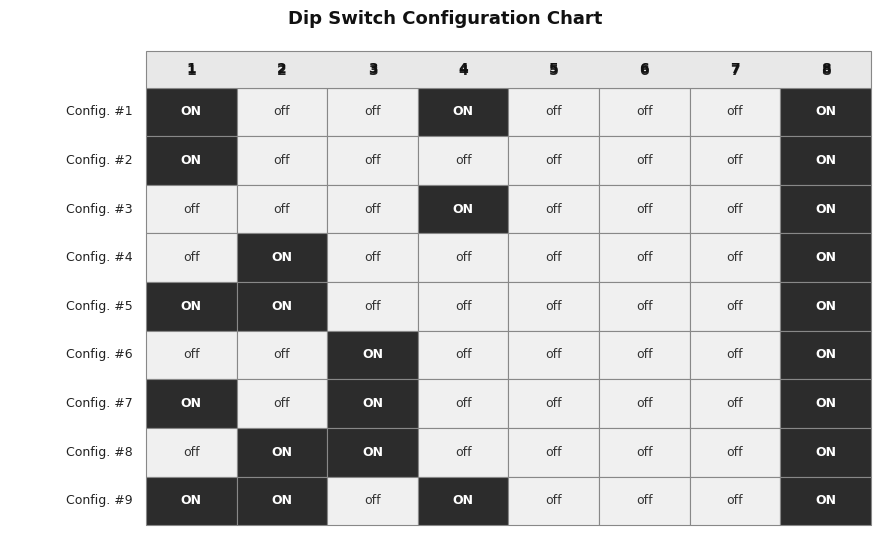

What is the approximate value of Config. #5 at 2?

1